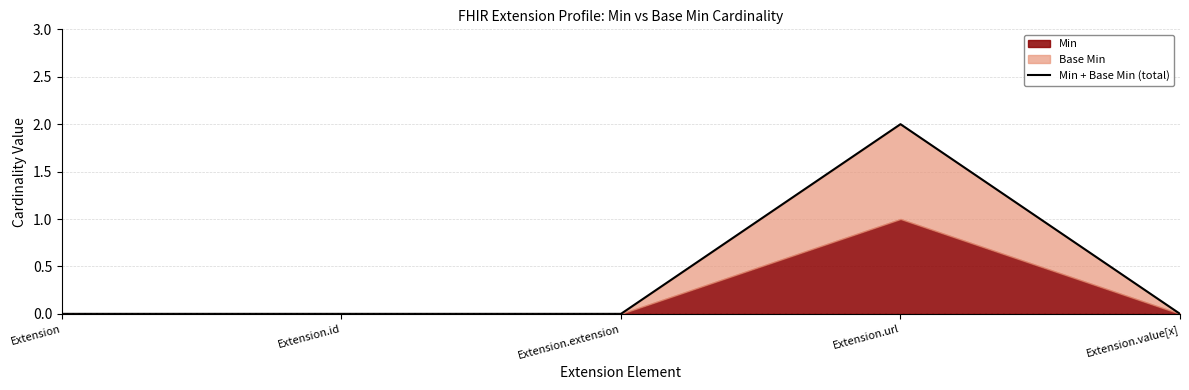

Which label corresponds to the largest value in the chart?

Extension.url